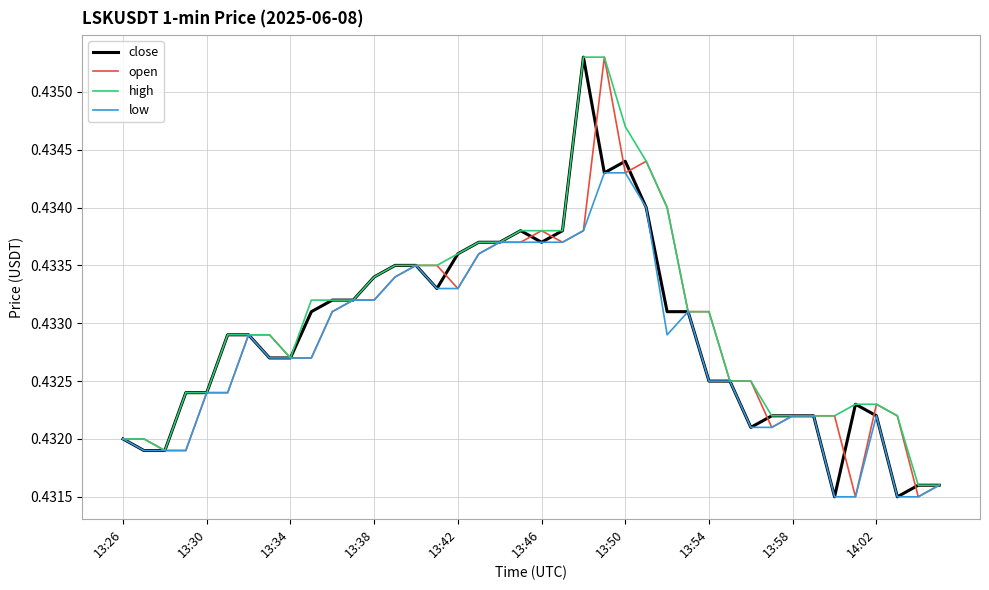

What is the sum of all close values?

17.3